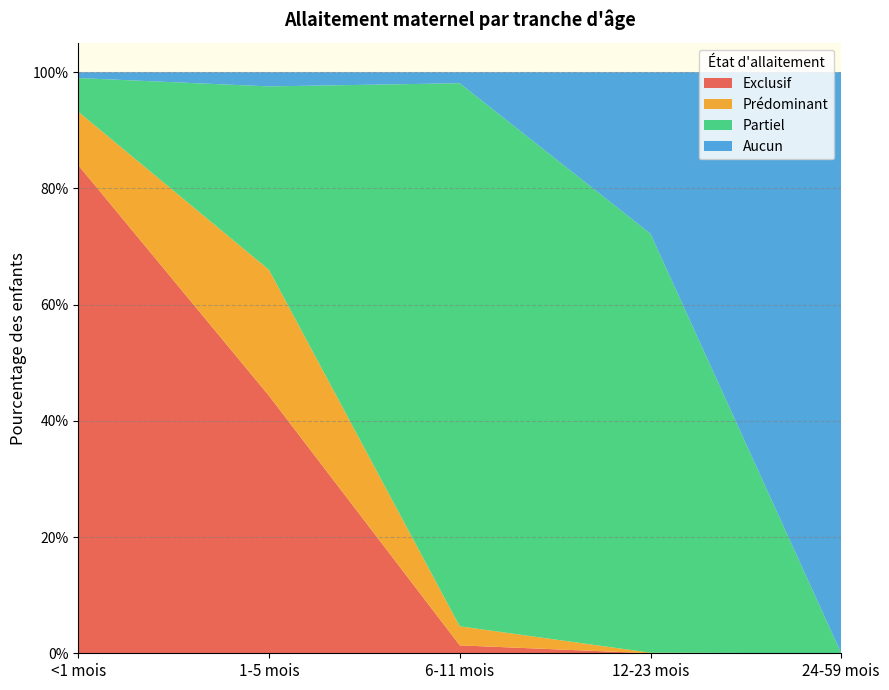

Reading right to left, transcribe all the data shown in this chart.

Exclusif: 0.0	0.0	0.0	0.4	0.8
Prédominant: 0.0	0.0	0.0	0.2	0.1
Partiel: 0.0	0.7	0.9	0.3	0.1
Aucun: 1.0	0.3	0.0	0.0	0.0